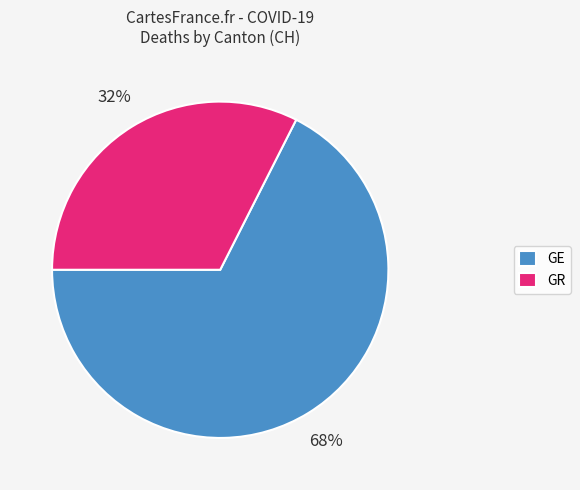

What percentage is the GR slice, to the nearest percent?

32%